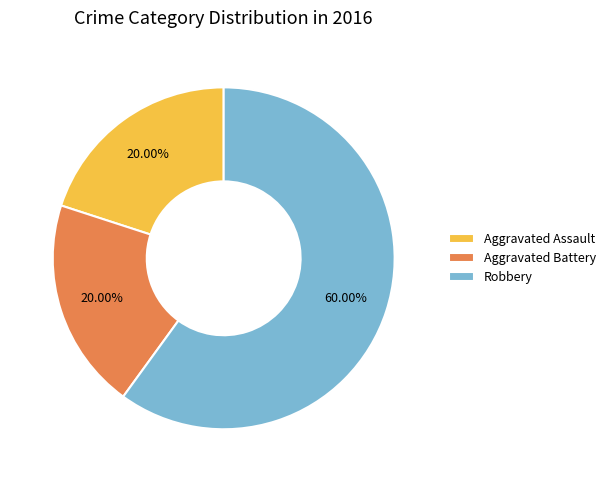

Is there any slice that represents more than half of the pie?

Yes